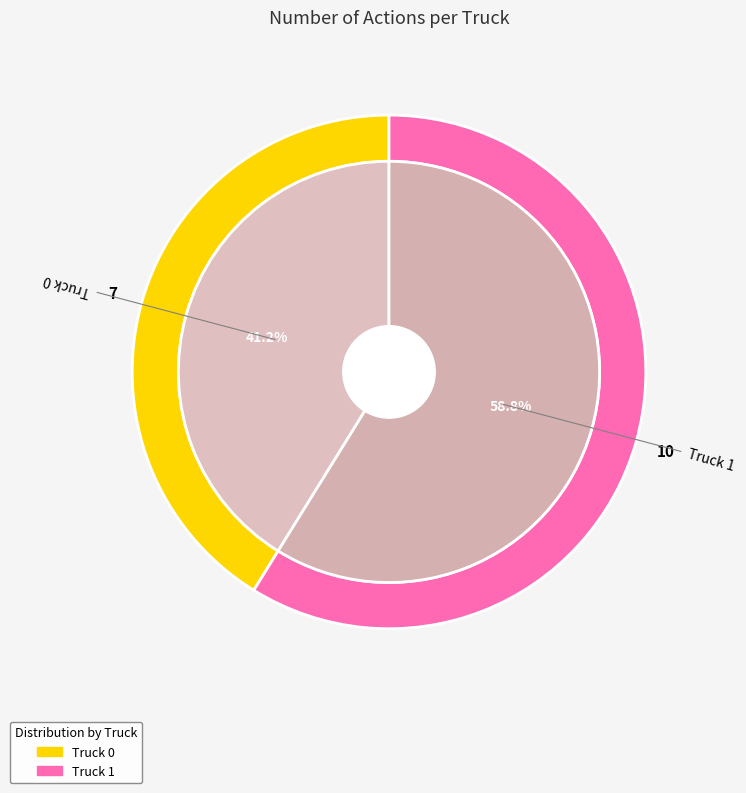

Is it true that Truck 0 is 41% of the pie?

True